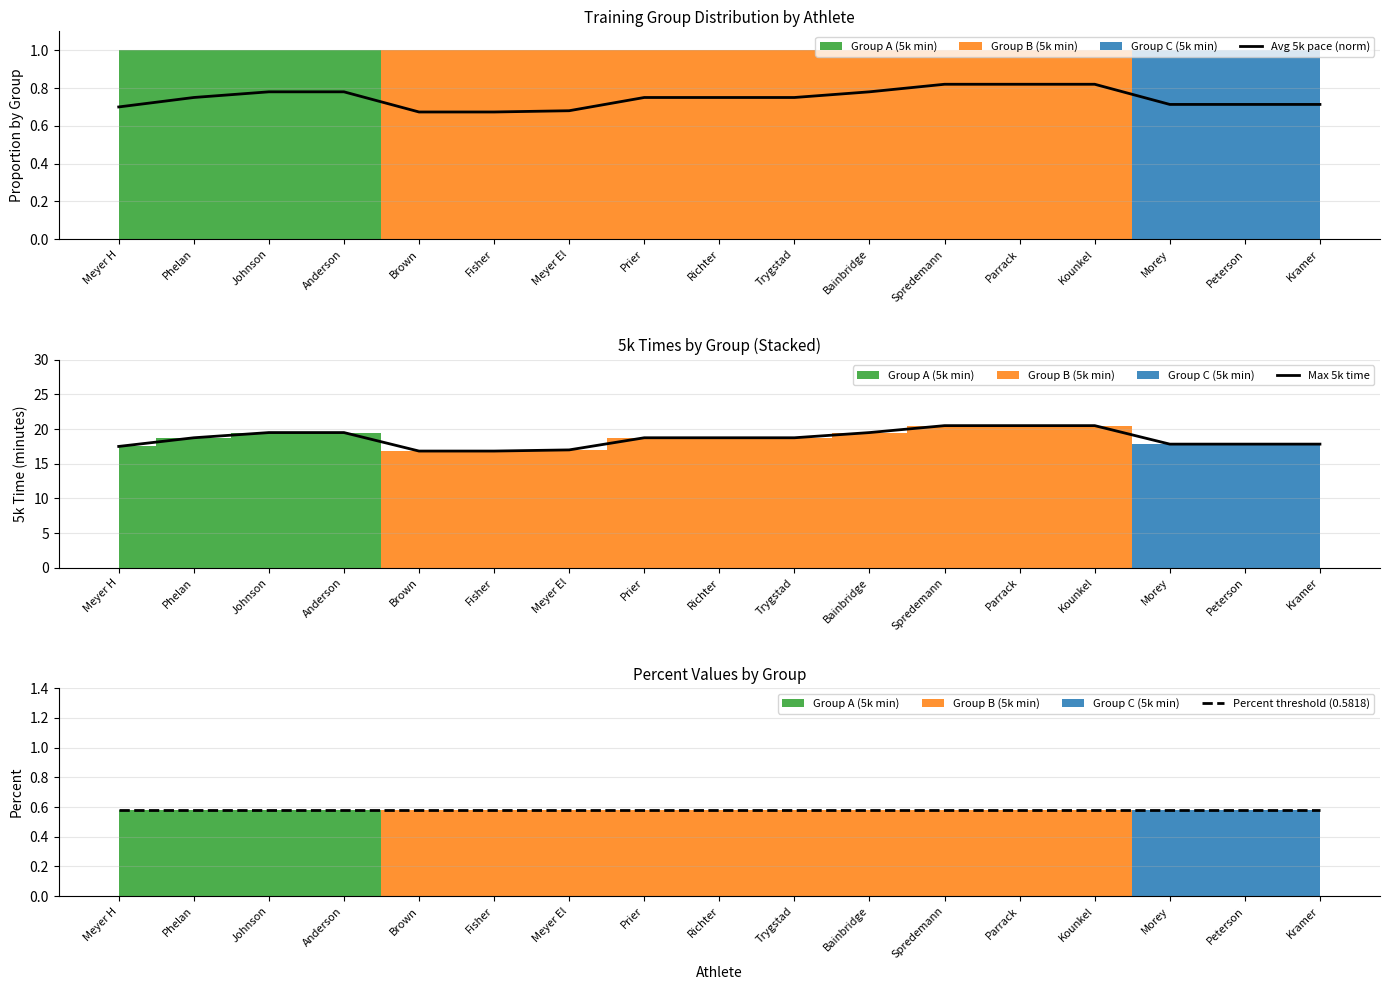

True or false: Max 5k time has more than 0 points higher than both neighbors.

False